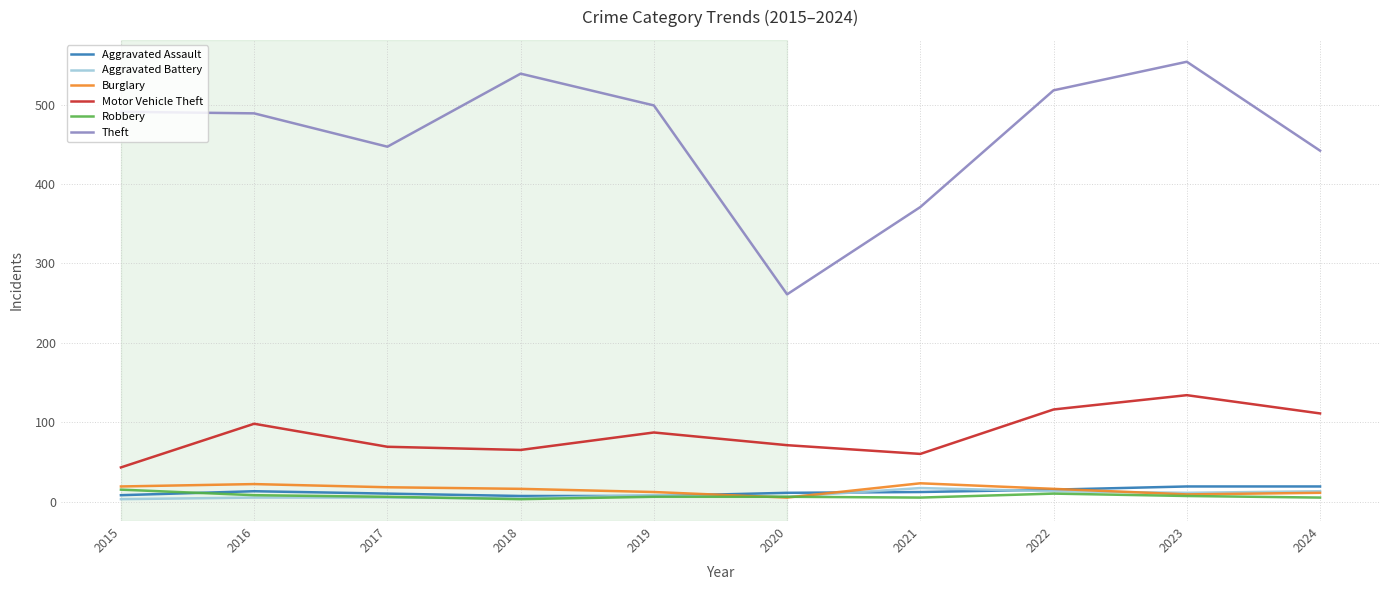

Read the Robbery value at 2021.

5